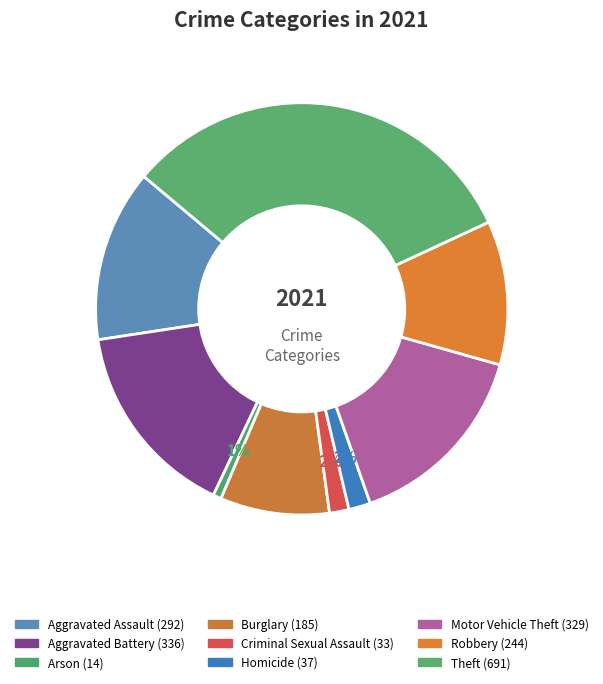

Does Theft represent more than half of the total?

No